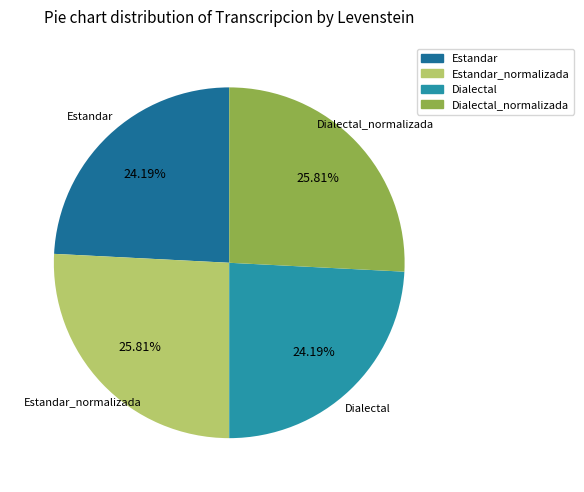

How many slices are in this pie chart?

4